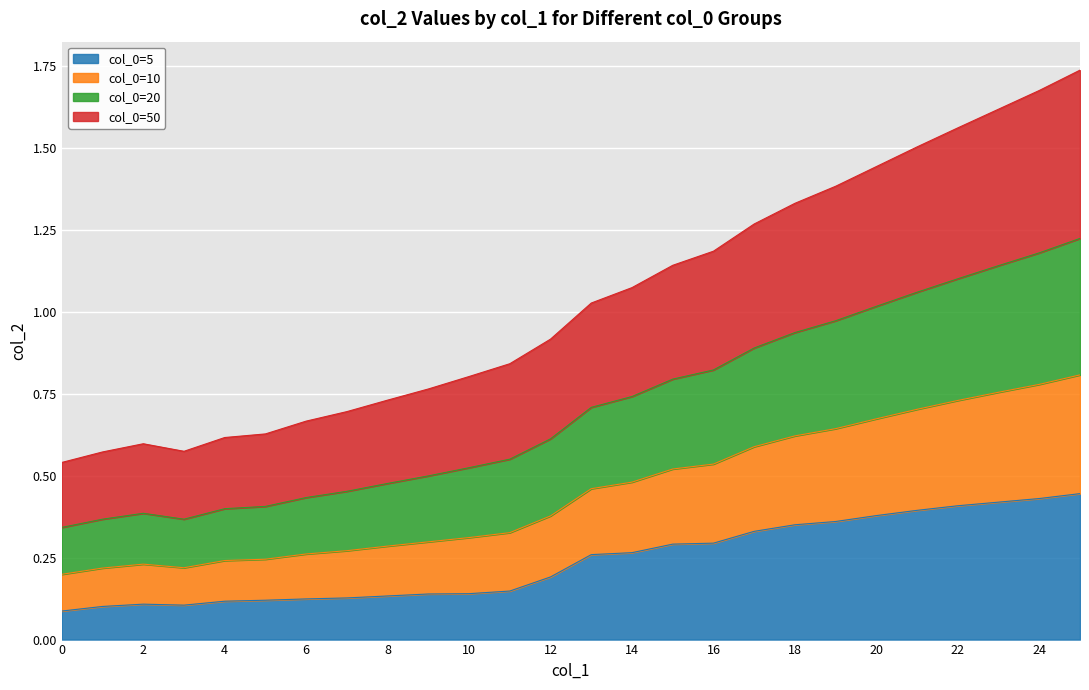

Is it true that col_0=5 equals 0.4 at 22?

True